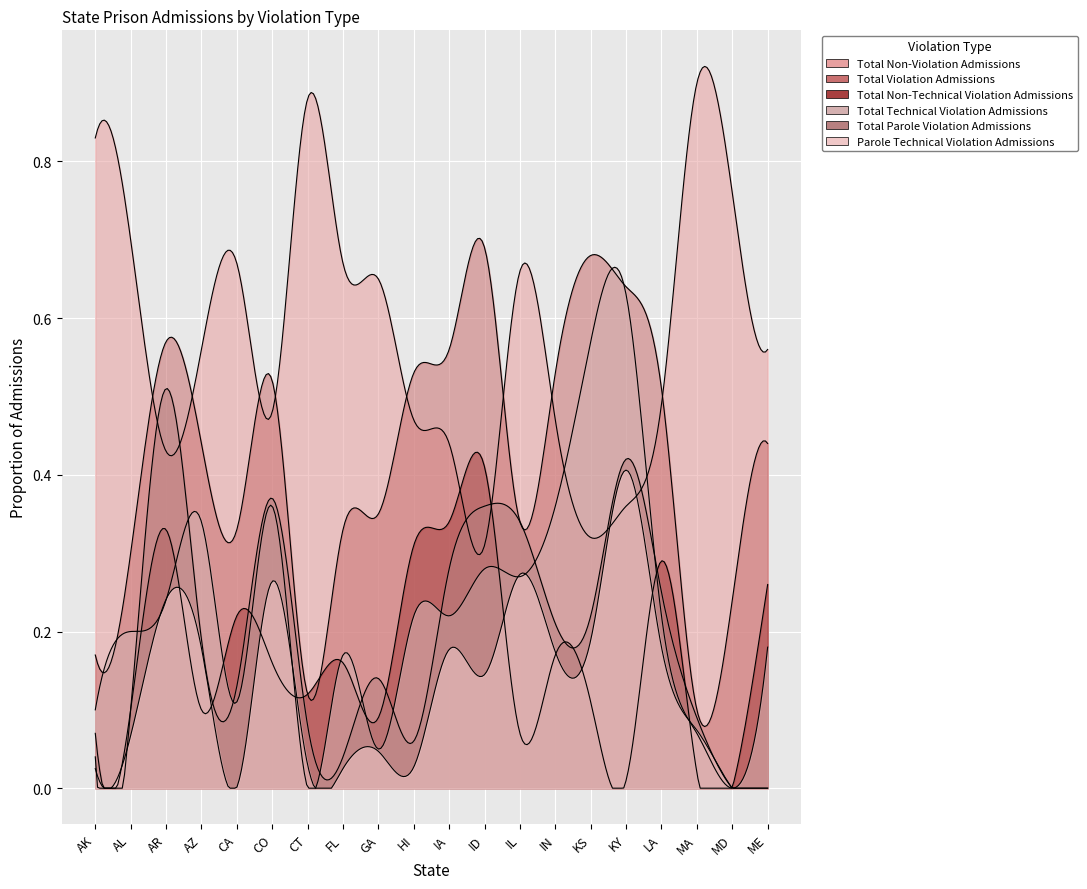

Reading left to right, extract all data points from this chart.

Total Non-Violation Admissions: 0.8	0.7	0.4	0.6	0.7	0.5	0.9	0.7	0.7	0.5	0.4	0.3	0.7	0.5	0.3	0.4	0.5	0.9	0.8	0.6
Total Violation Admissions: 0.2	0.3	0.6	0.4	0.3	0.5	0.1	0.3	0.3	0.5	0.6	0.7	0.3	0.5	0.7	0.6	0.5	0.1	0.2	0.4
Total Non-Technical Violation Admissions: 0.1	0.1	0.3	0.1	0.2	0.2	0.1	0.2	0.1	0.3	0.3	0.4	0.1	0.2	0.1	0.0	0.3	0.0	0.0	0.3
Total Technical Violation Admissions: 0.1	0.2	0.2	0.3	0.1	0.4	0.0	0.2	0.1	0.2	0.2	0.3	0.3	0.4	0.6	0.6	0.2	0.1	0.0	0.2
Total Parole Violation Admissions: 0.0	0.1	0.5	0.2	0.1	0.4	0.1	0.0	0.1	0.1	0.3	0.4	0.3	0.2	0.2	0.4	0.2	0.1	0.0	0.0
Parole Technical Violation Admissions: 0.0	0.1	0.2	0.2	0.0	0.3	0.0	0.0	0.0	0.0	0.2	0.1	0.3	0.2	0.2	0.4	0.2	0.1	0.0	0.0